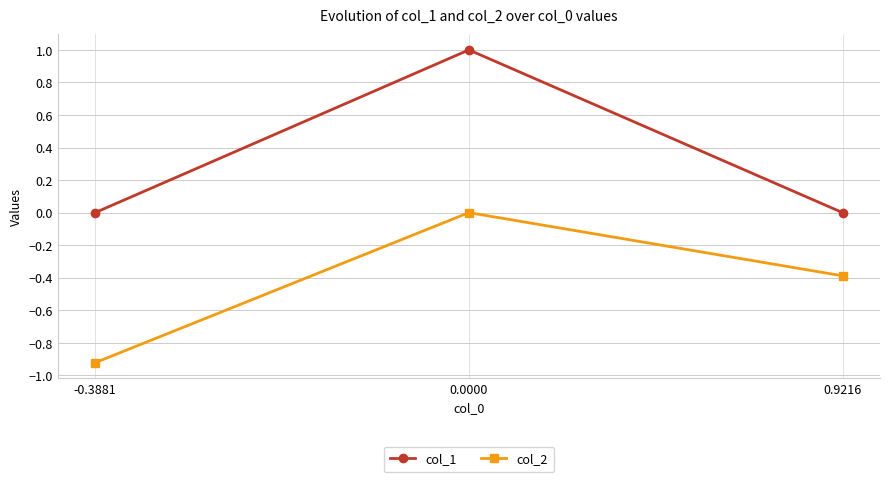

Rank the series by their maximum value, from lowest to highest.

col_2, col_1